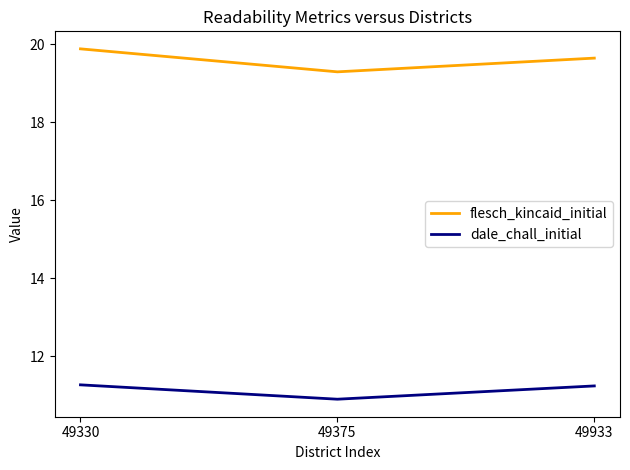

What is the total value across all series at 49933?

30.9